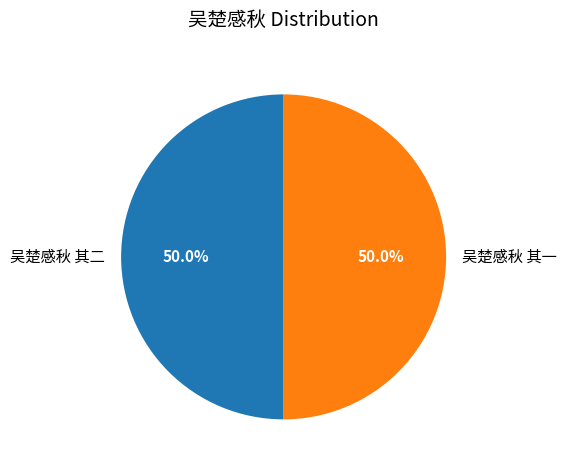

Approximately how many times larger is the value at 吴楚感秋 其一 compared to 吴楚感秋 其二?

1.0